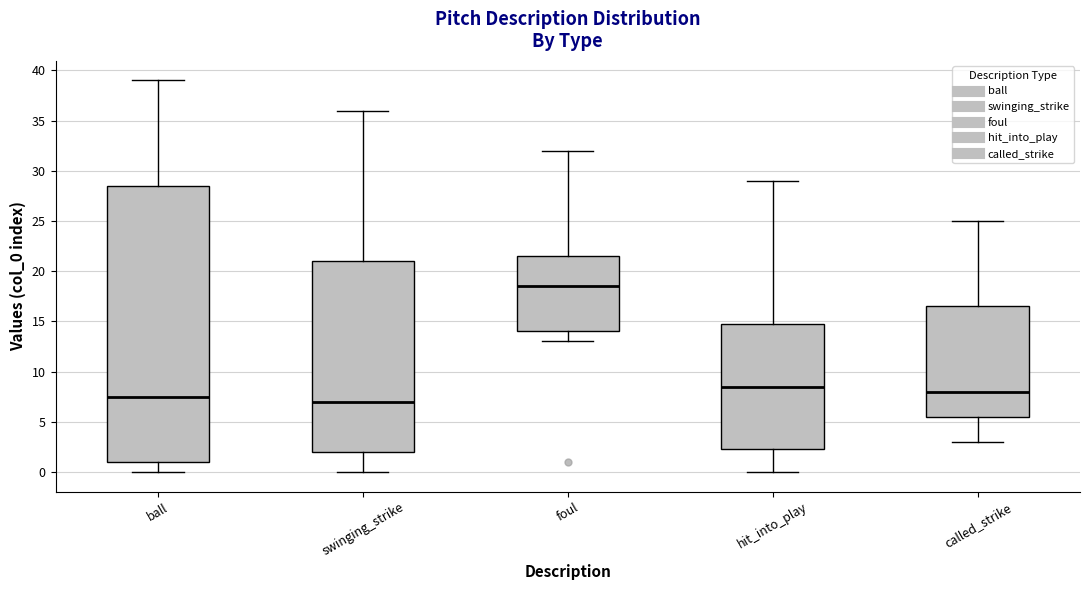

Which box has the lowest median line?

swinging_strike